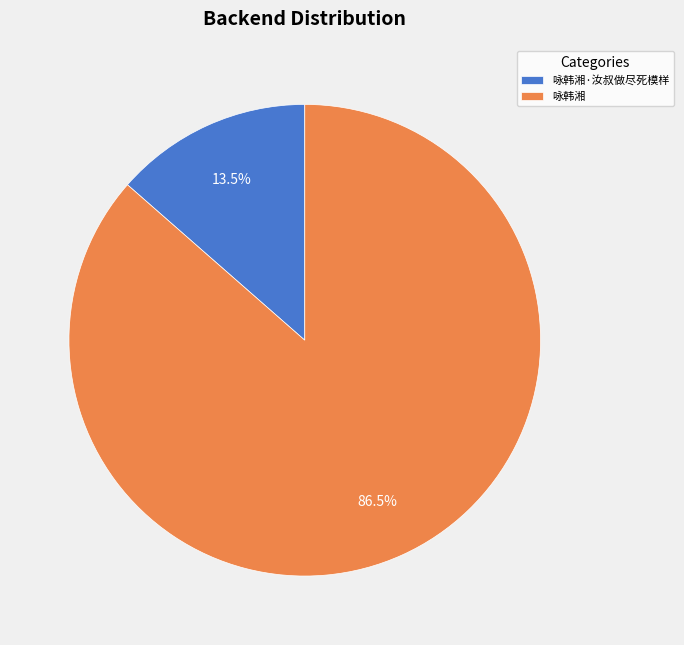

Rank the categories by value from highest to lowest.

咏韩湘, 咏韩湘·汝叔做尽死模样